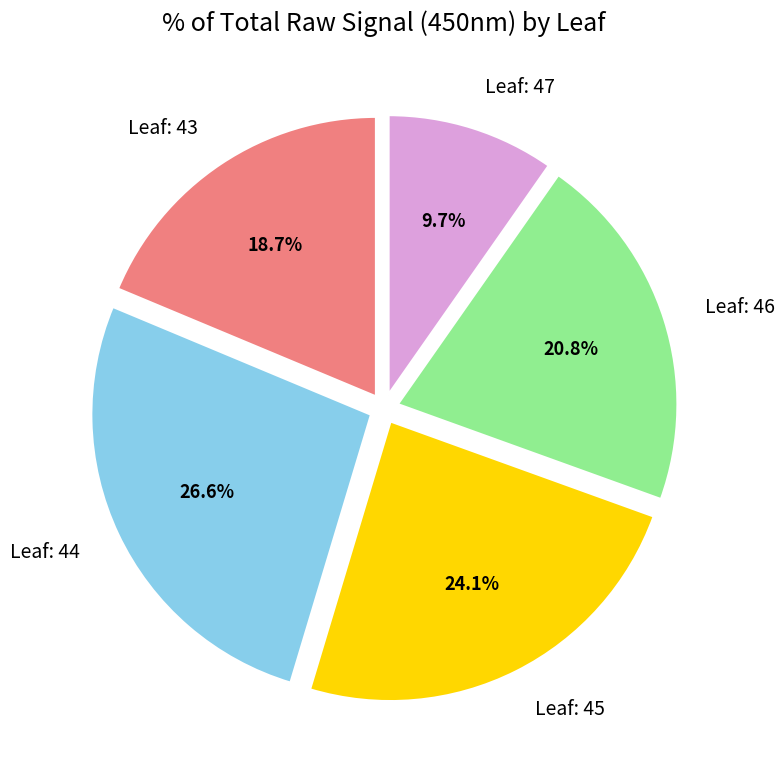

Which has a higher value, Leaf: 46 or Leaf: 44?

Leaf: 44